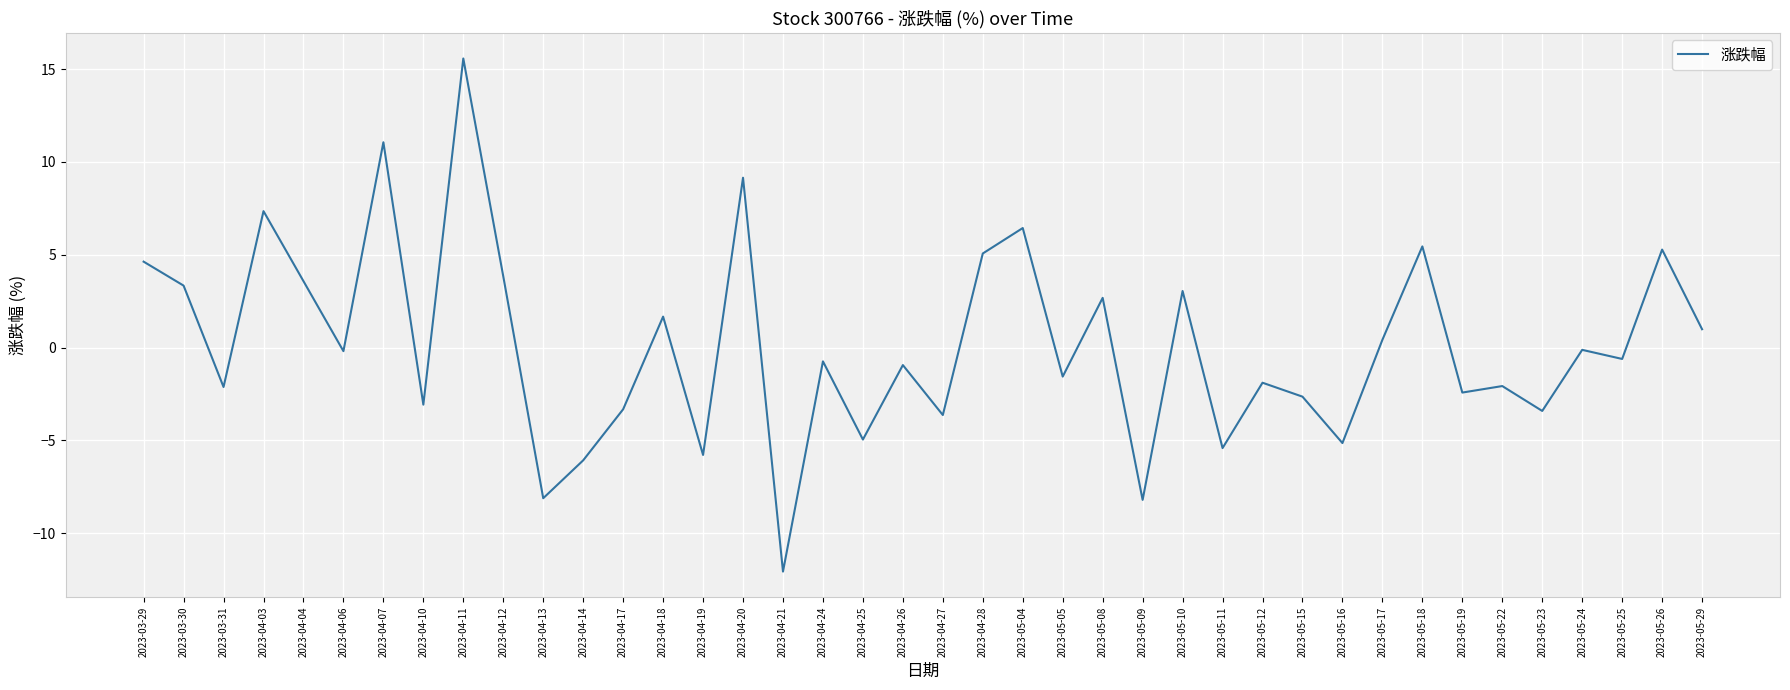

Where does the data first go above 0?

2023-03-29